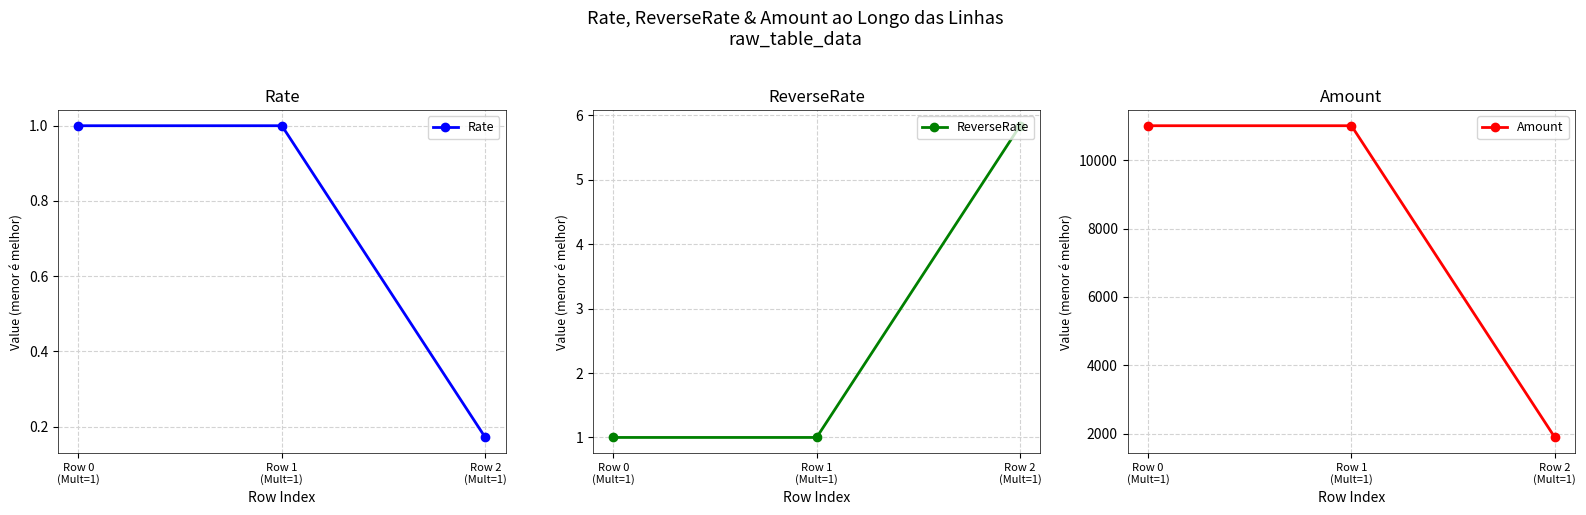

Count the Rate values in the range 0 to 1.

3